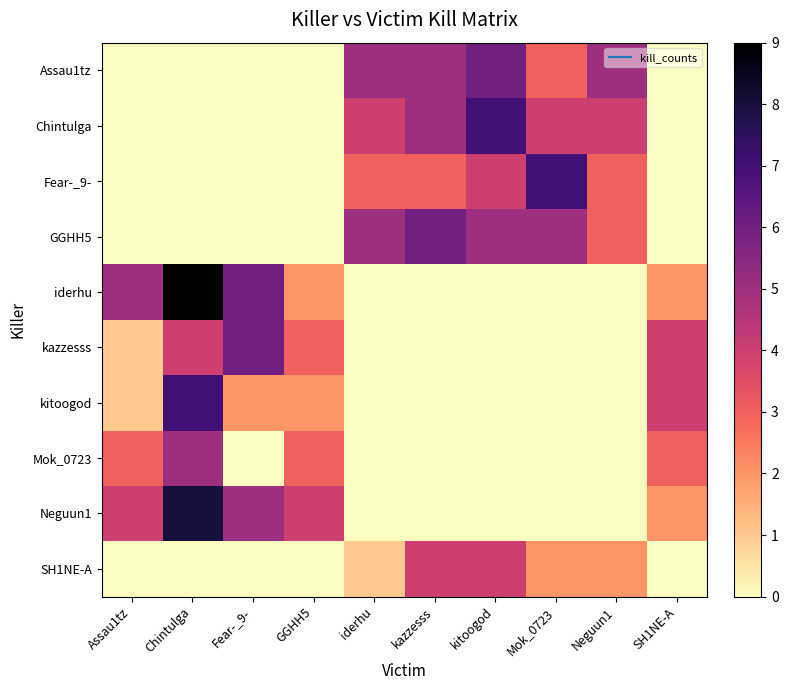

The value of iderhu at Neguun1 is 0. True or false?

True